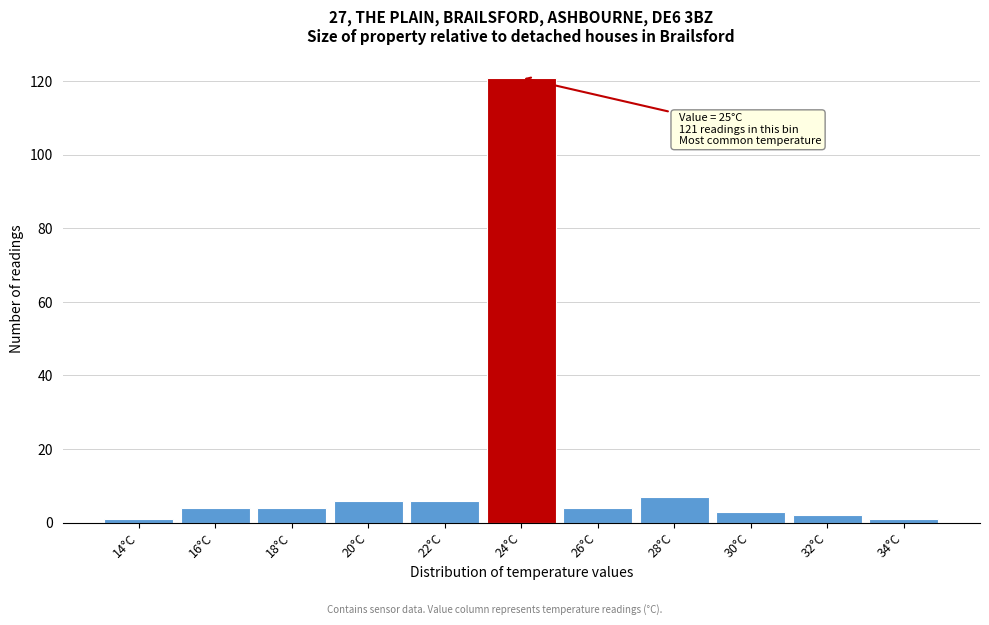

Reading left to right, what are all the values shown in this chart?

14°C=1	16°C=4	18°C=4	20°C=6	22°C=6	24°C=121	26°C=4	28°C=7	30°C=3	32°C=2	34°C=1